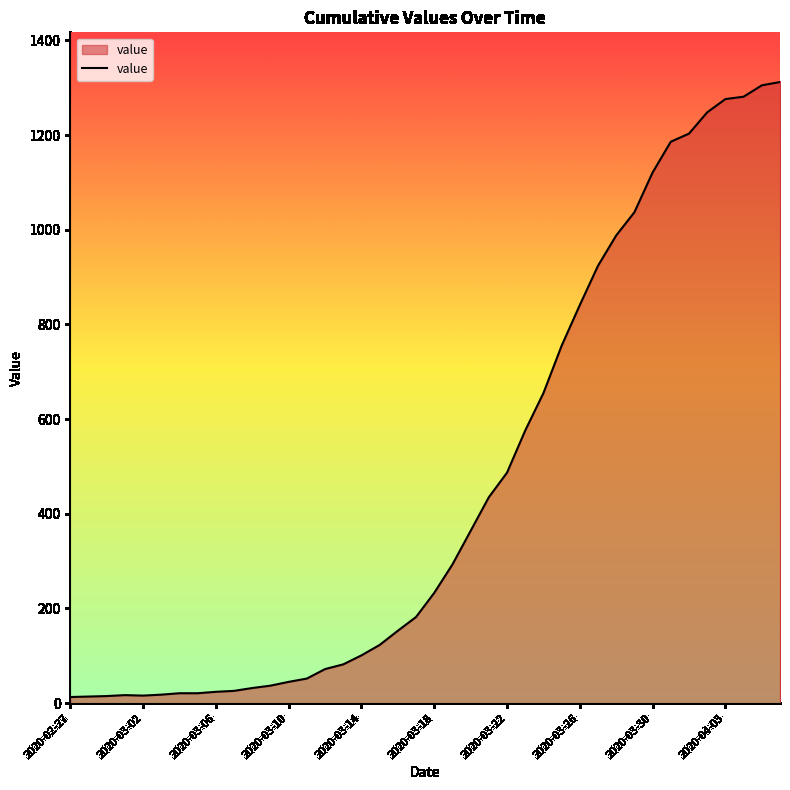

What is the difference between the maximum and minimum values?

1299